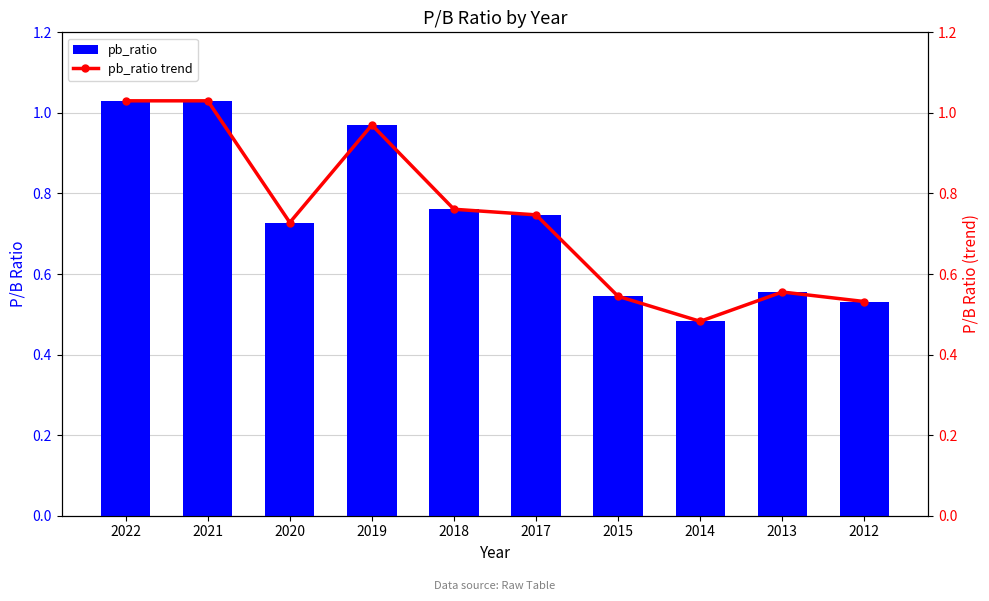

List the series in order of their peak value, lowest first.

pb_ratio, pb_ratio trend